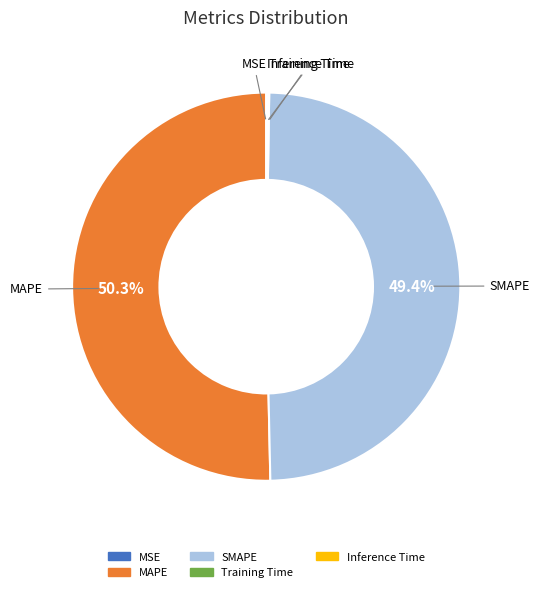

Does SMAPE represent more than half of the total?

No